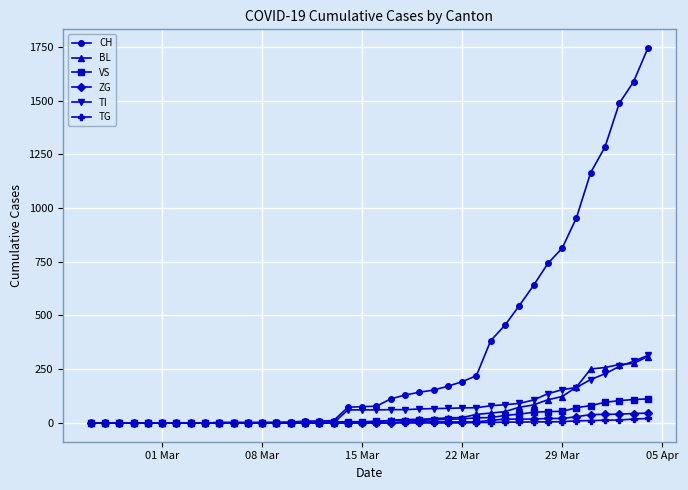

Which series has the largest range (max minus min)?

CH